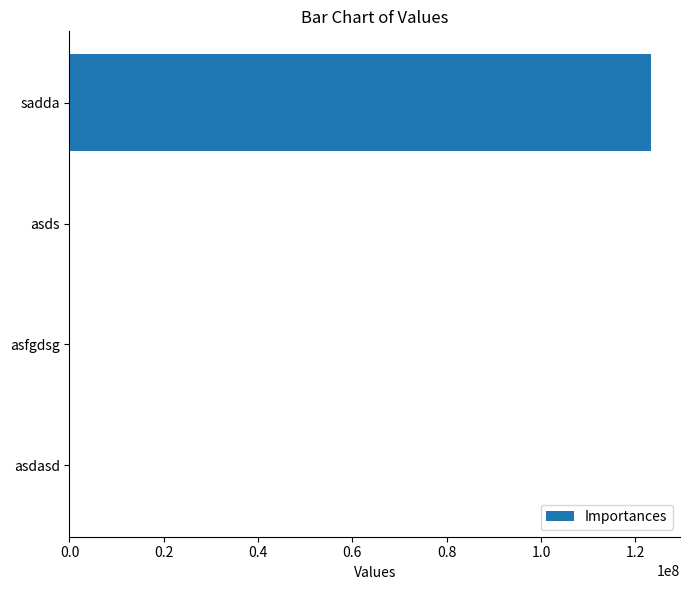

Which has a higher value, sadda or asfgdsg?

sadda